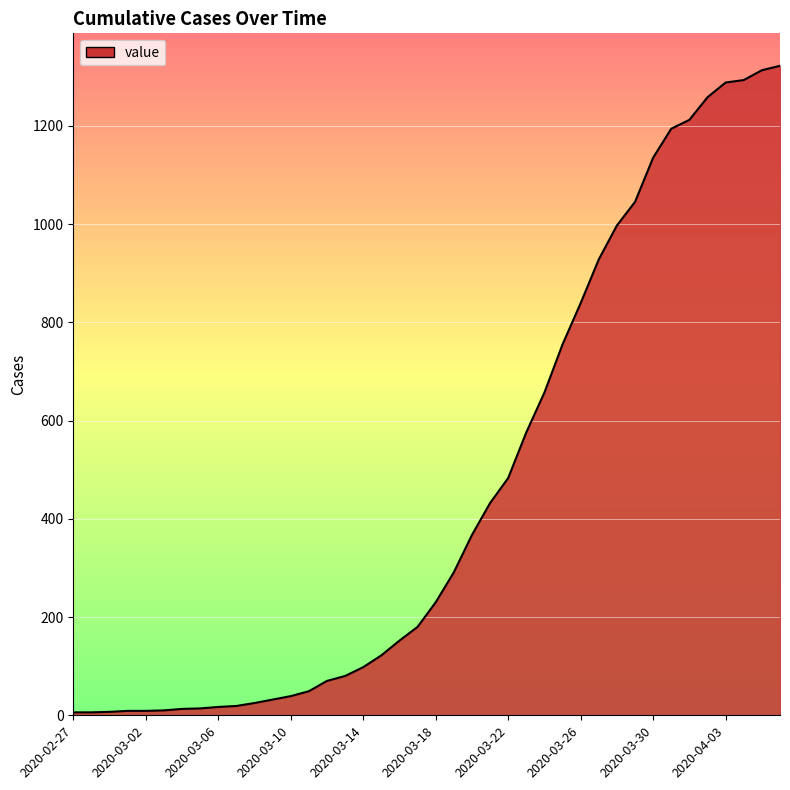

What is the difference between the maximum and minimum values?

1316